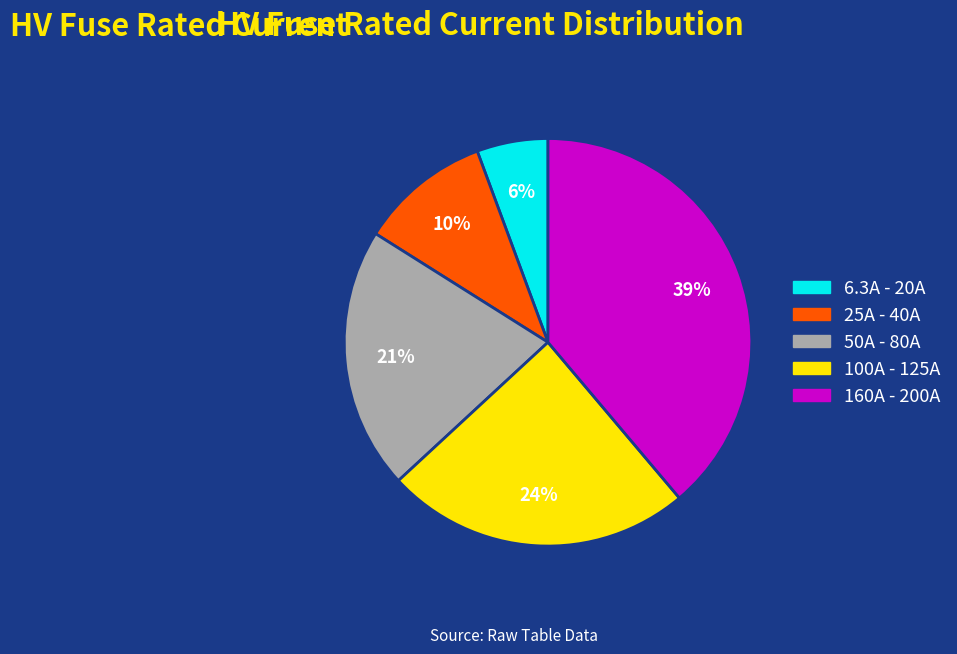

Is there a majority slice in this chart?

No